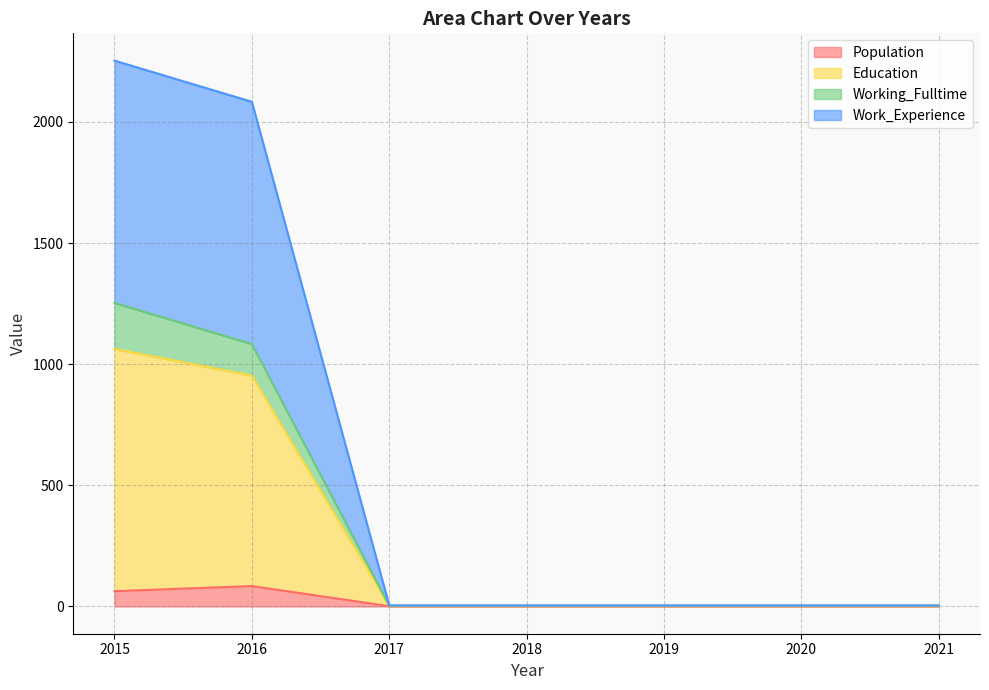

True or false: Working_Fulltime and Education intersect in this chart.

False